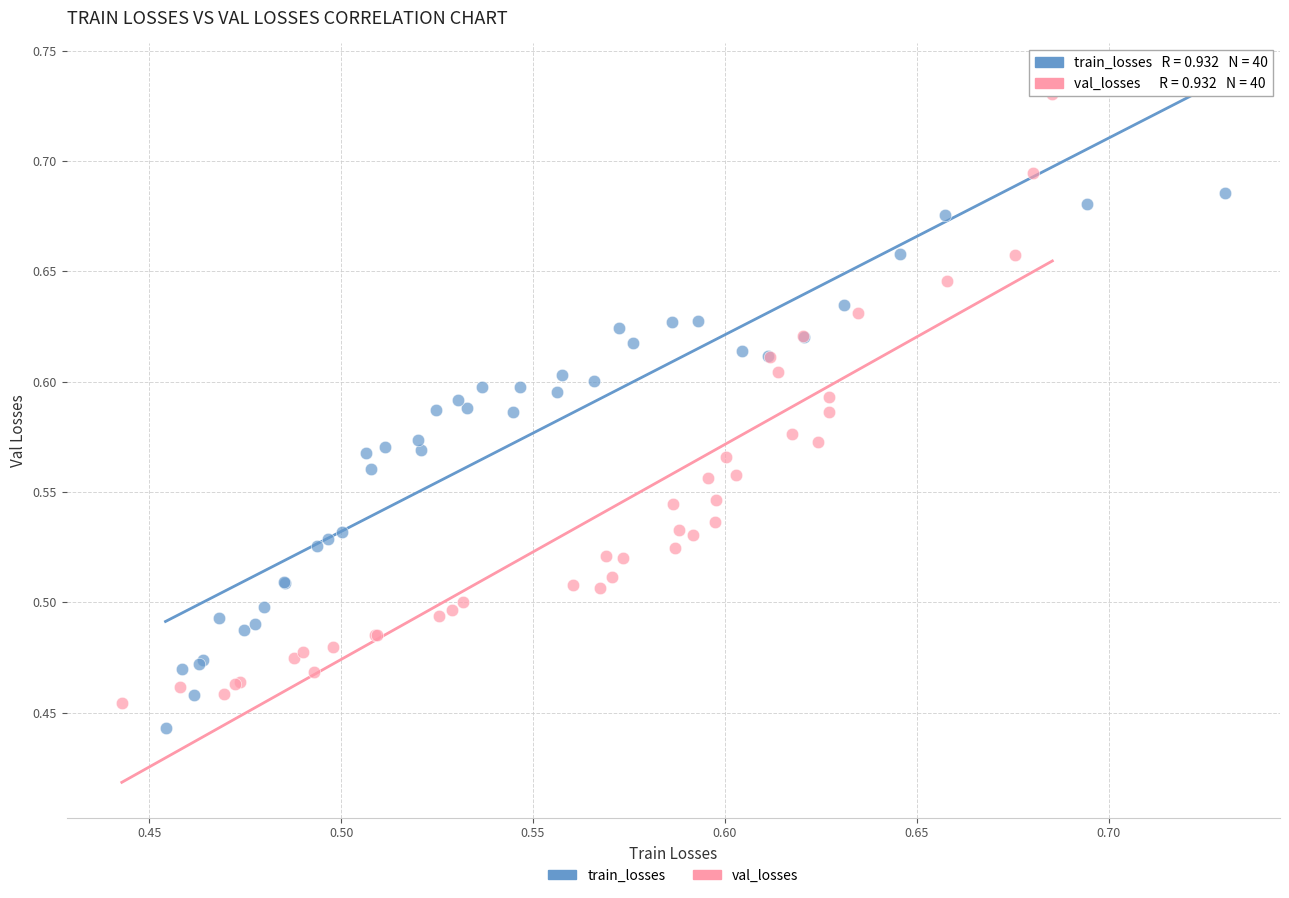

What are all the series names shown in the legend?

train_losses, val_losses